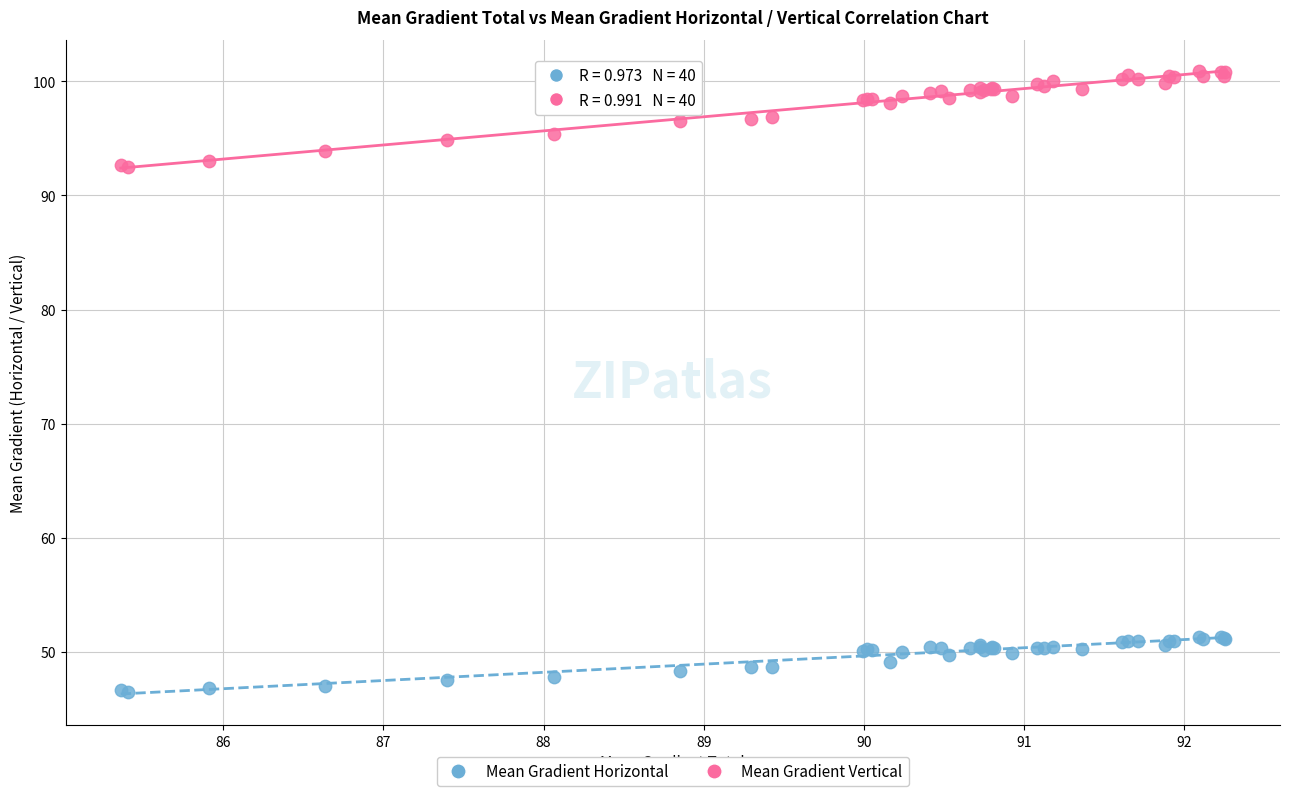

What are all the series names shown in the legend?

Mean Gradient Horizontal, Mean Gradient Vertical